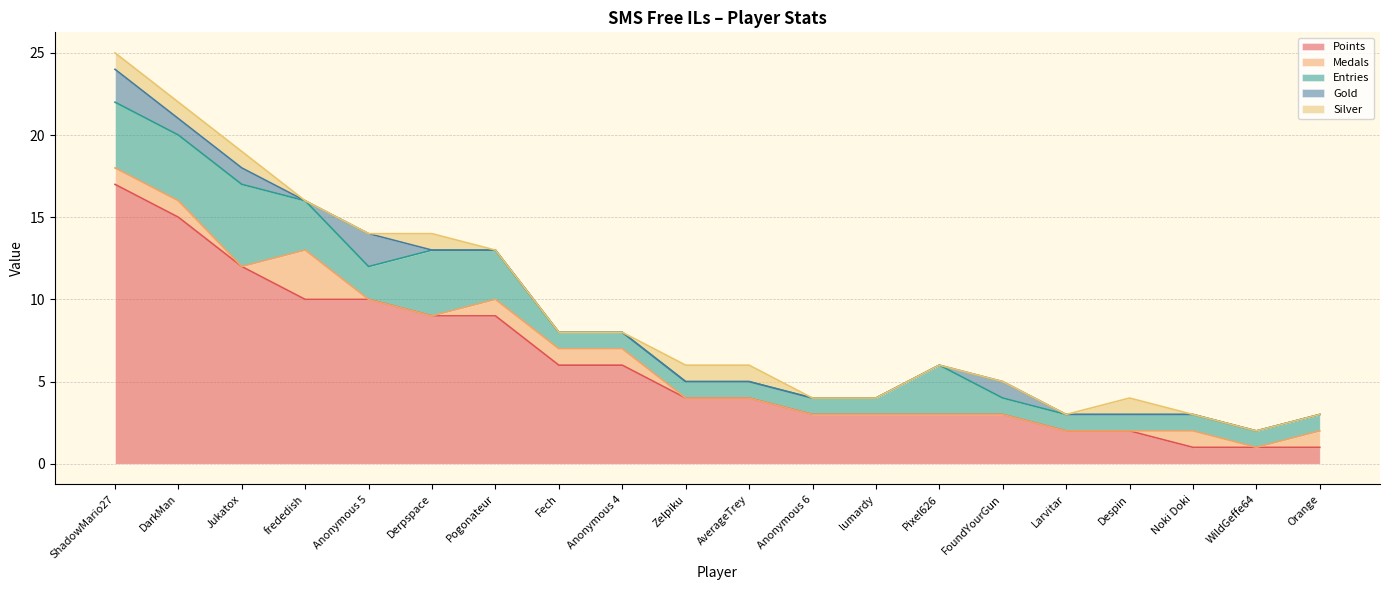

The value of Gold at lumardy is 1. True or false?

False